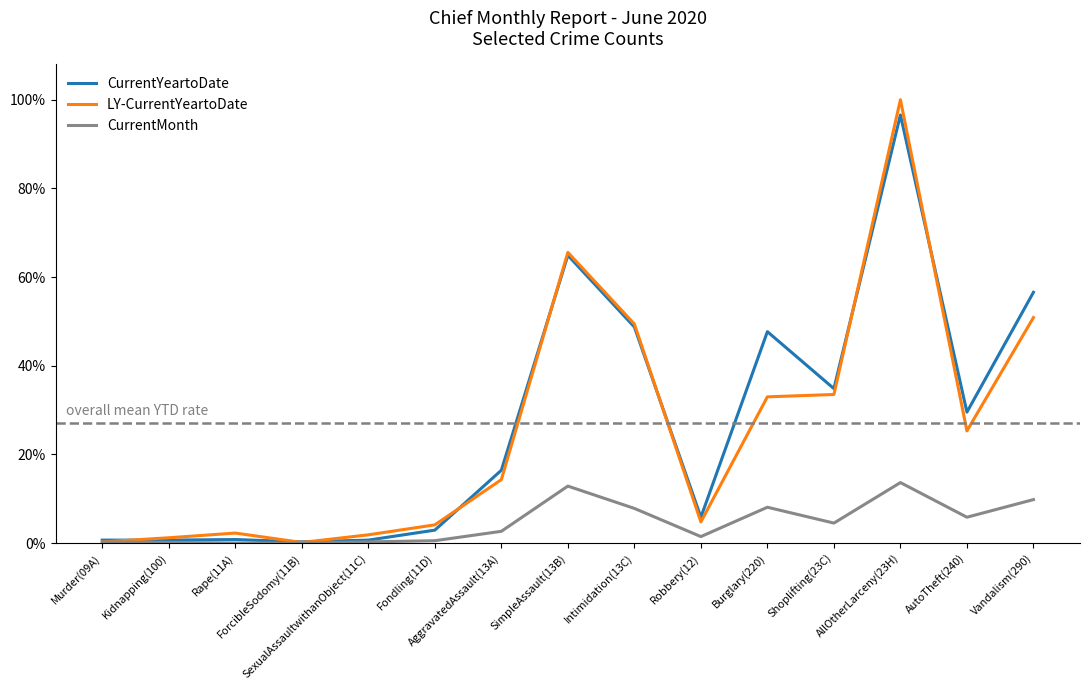

True or false: CurrentMonth has a value of 0.0 at Fondling(11D).

False